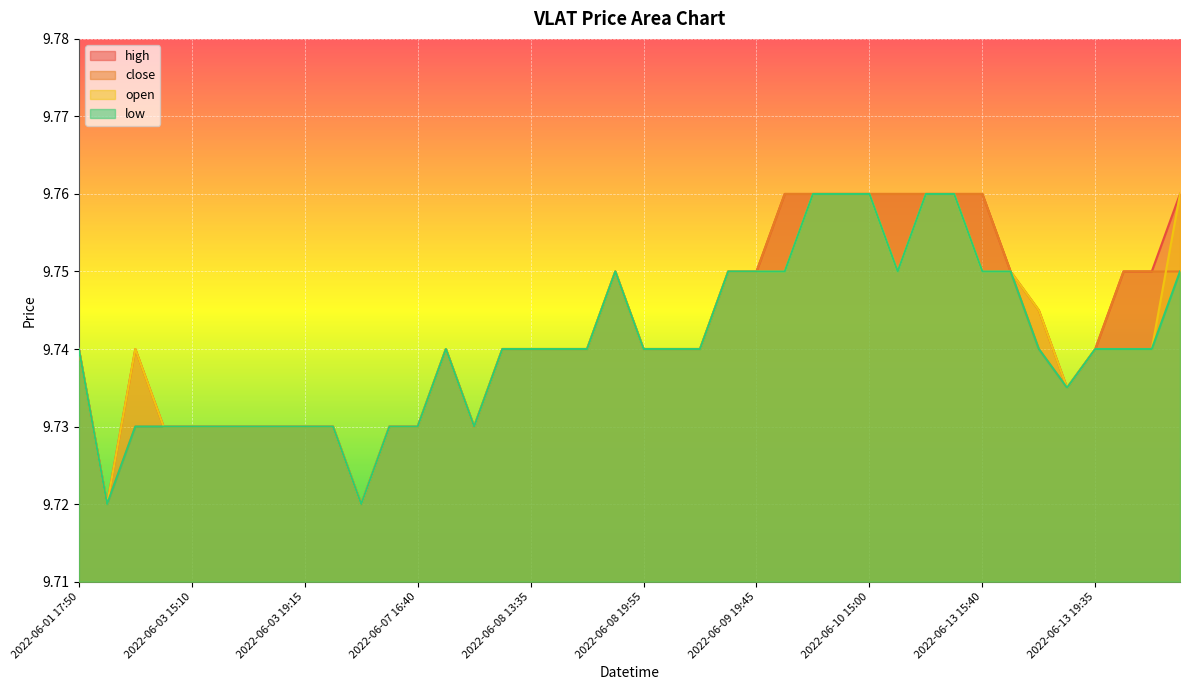

Read the open value at 2022-06-07 13:30.

9.7